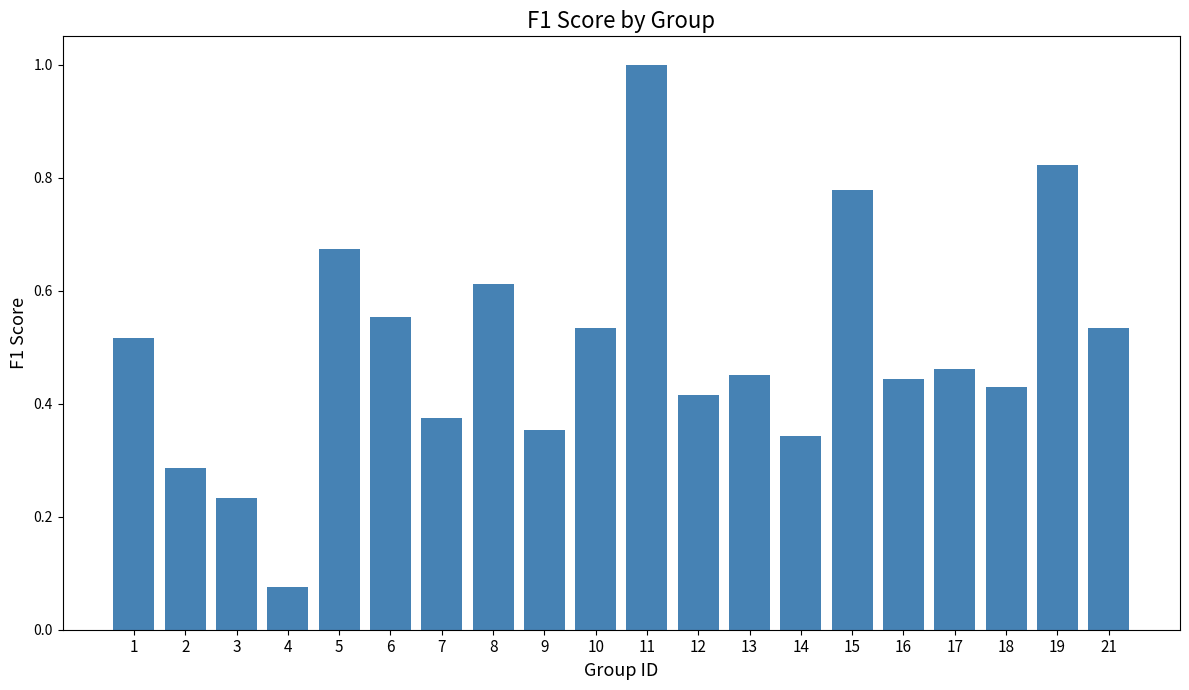

What is the maximum value shown in the chart?

1.0